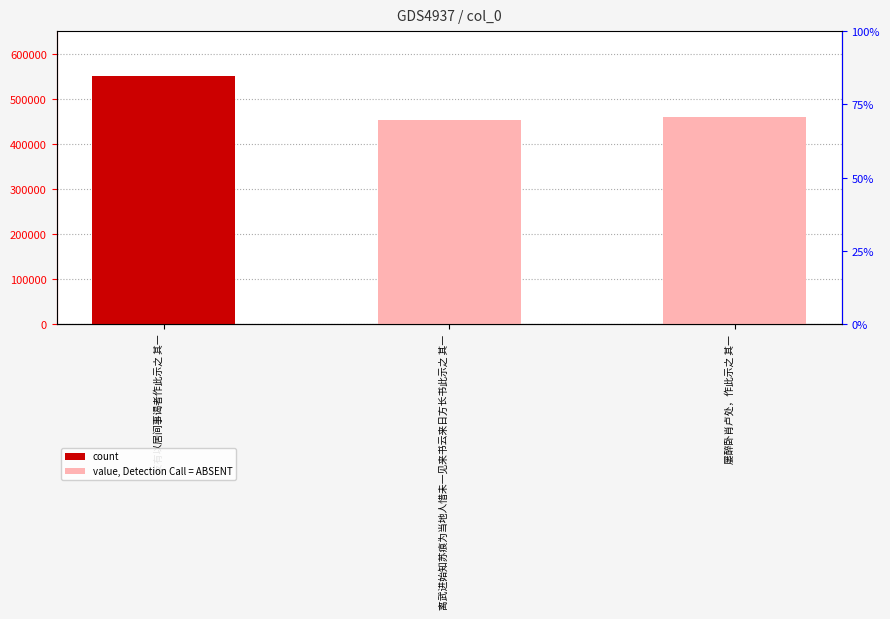

What is the value of the 2nd bar from the left?

453843